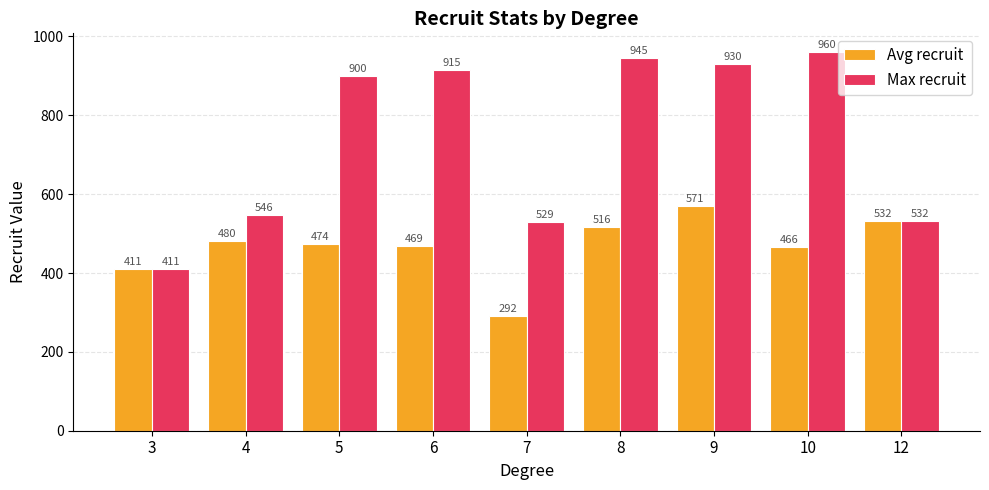

Which series has the largest total across all categories?

Max recruit